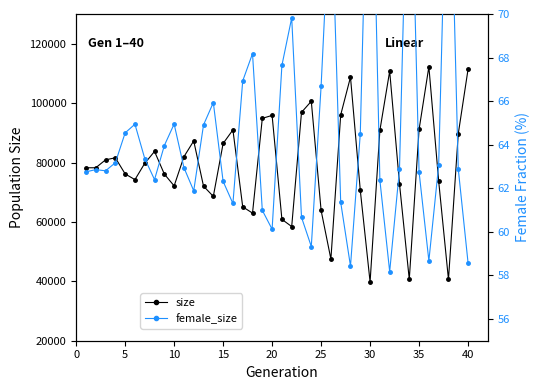

Which series has the widest spread of values?

size